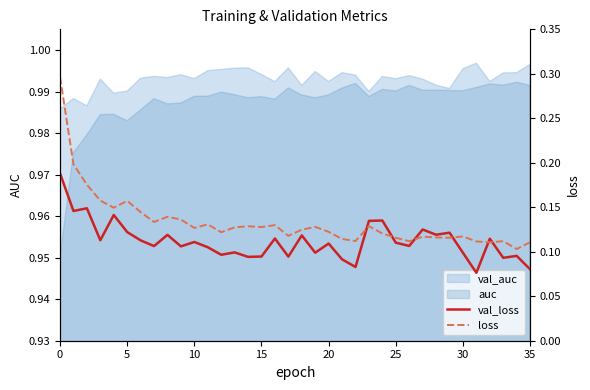

True or false: loss and val_loss intersect in this chart.

True